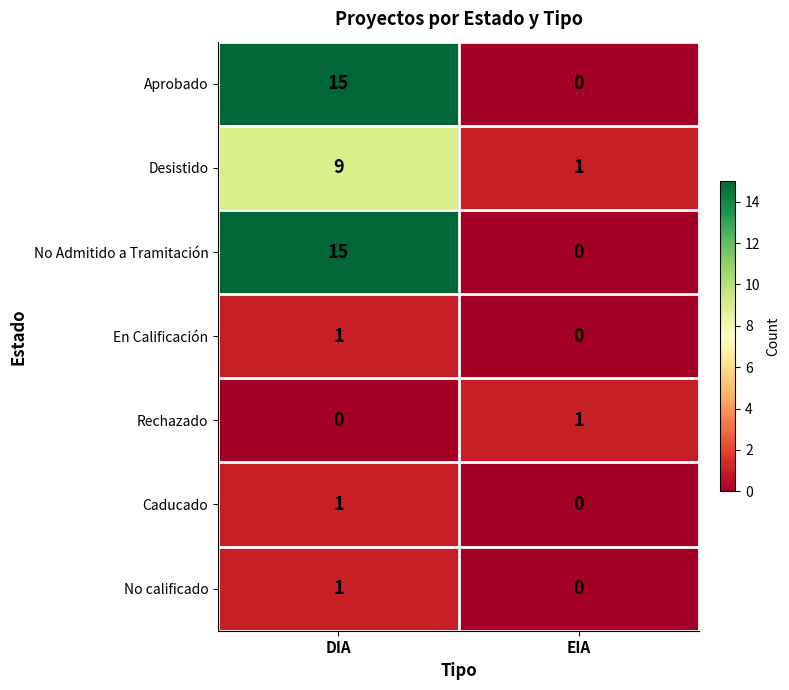

What is the sum of all Aprobado values?

15